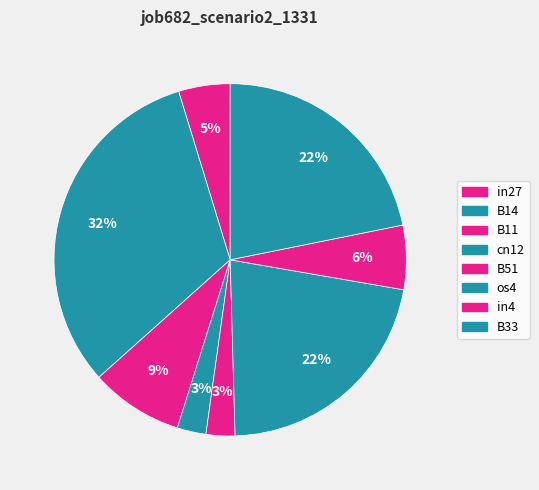

What percentage is the cn12 slice, to the nearest percent?

3%